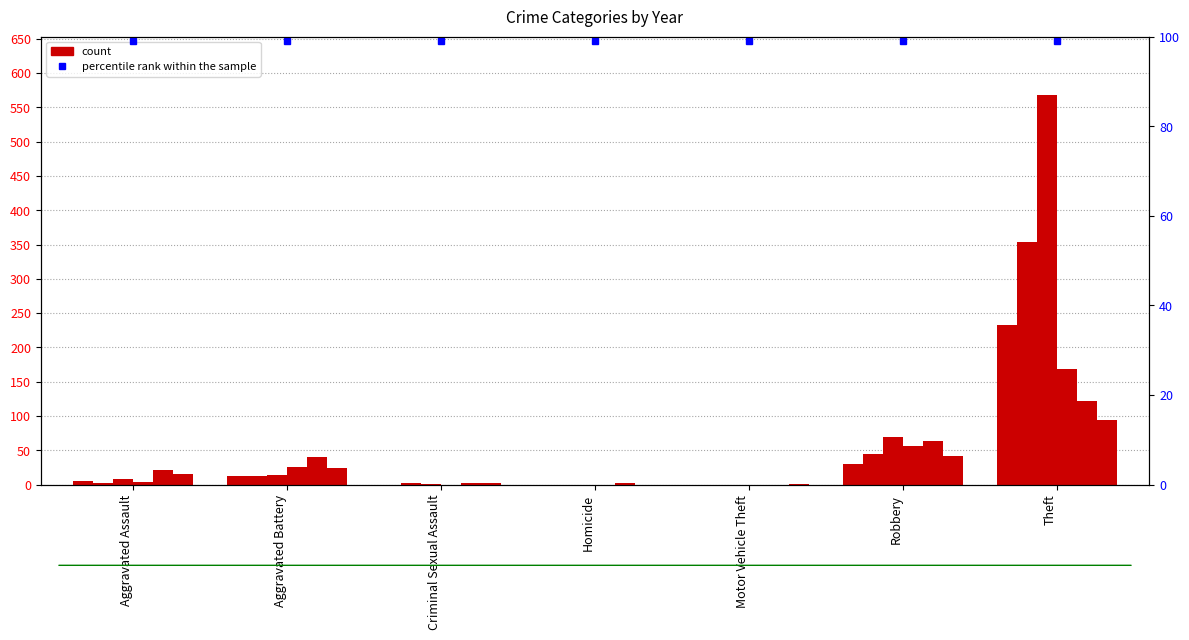

Which series changed the most between Criminal Sexual Assault and Robbery?

2019